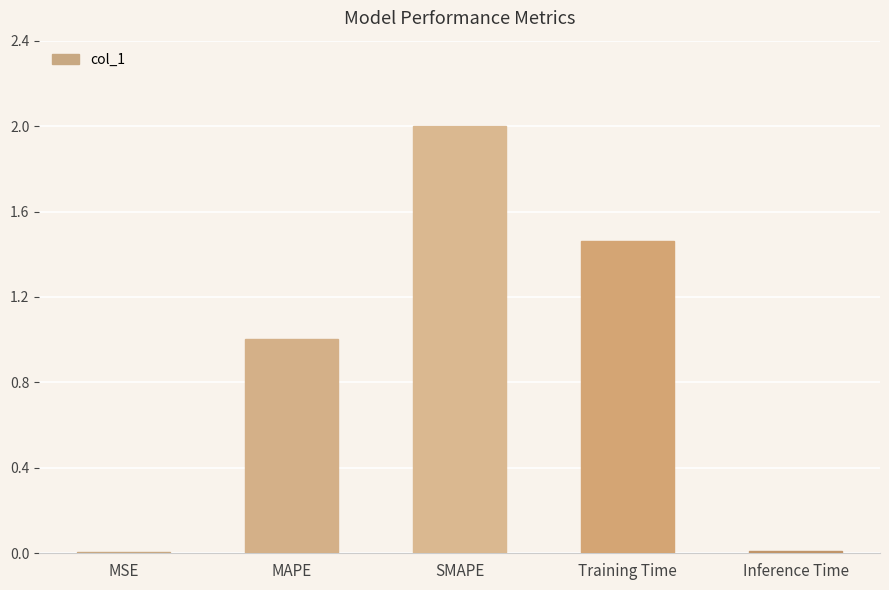

At which label is the value closest to 1?

MAPE